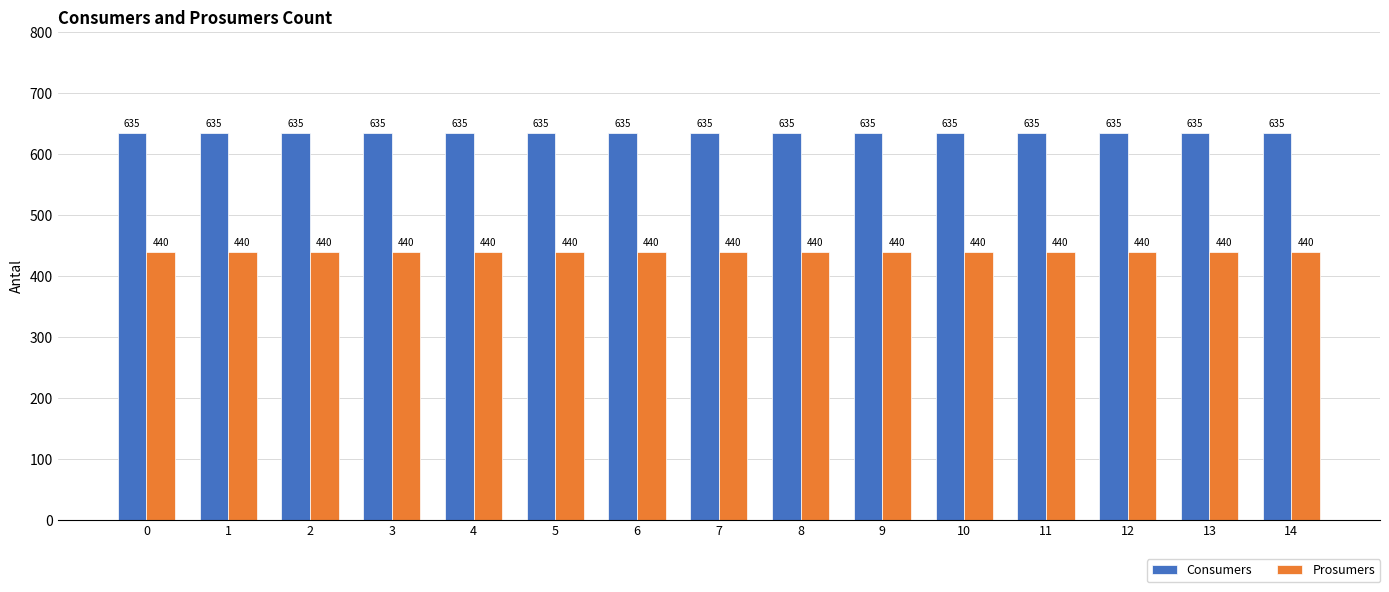

Is it true that Consumers equals 882 at 13?

False